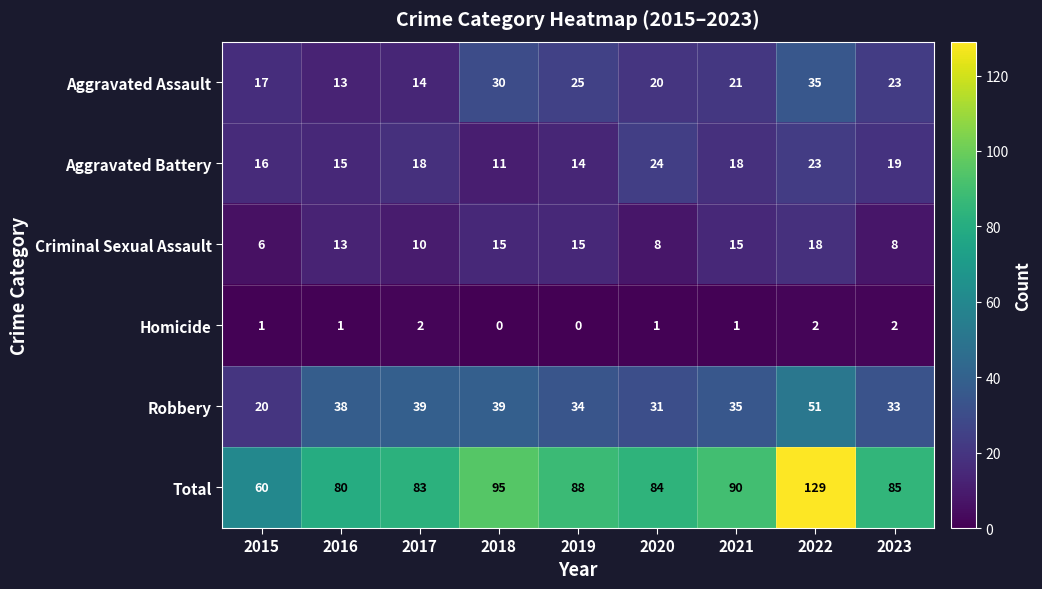

Which series has the widest spread of values?

Total